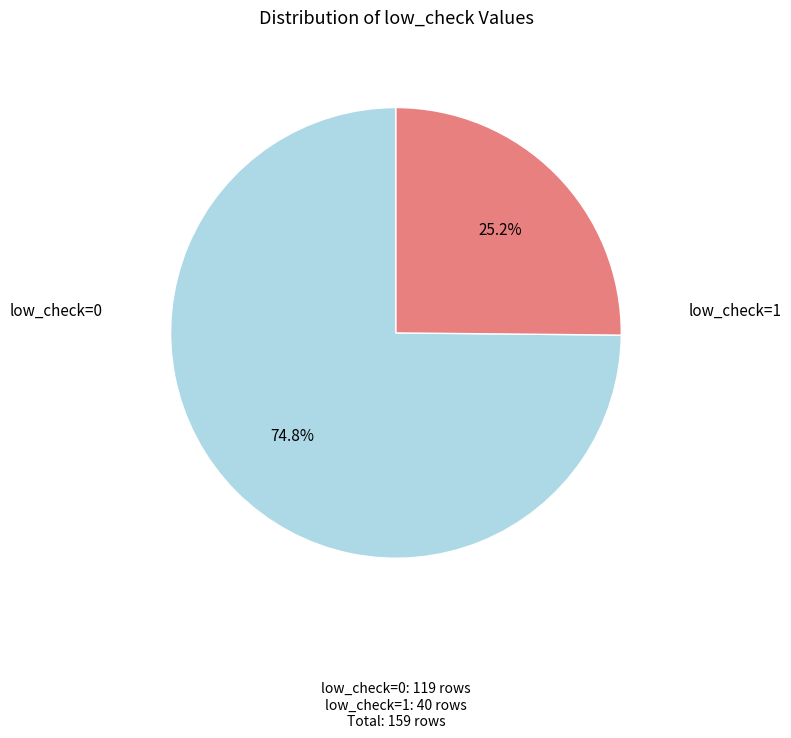

To the nearest percent, what is the difference between the largest and smallest slice percentages?

50%